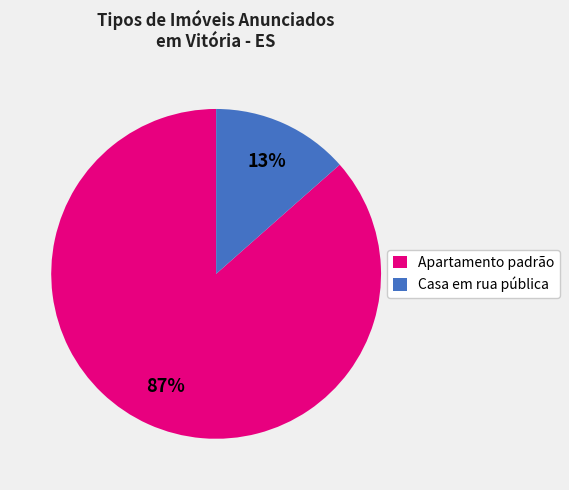

Is there any slice that represents more than half of the pie?

Yes